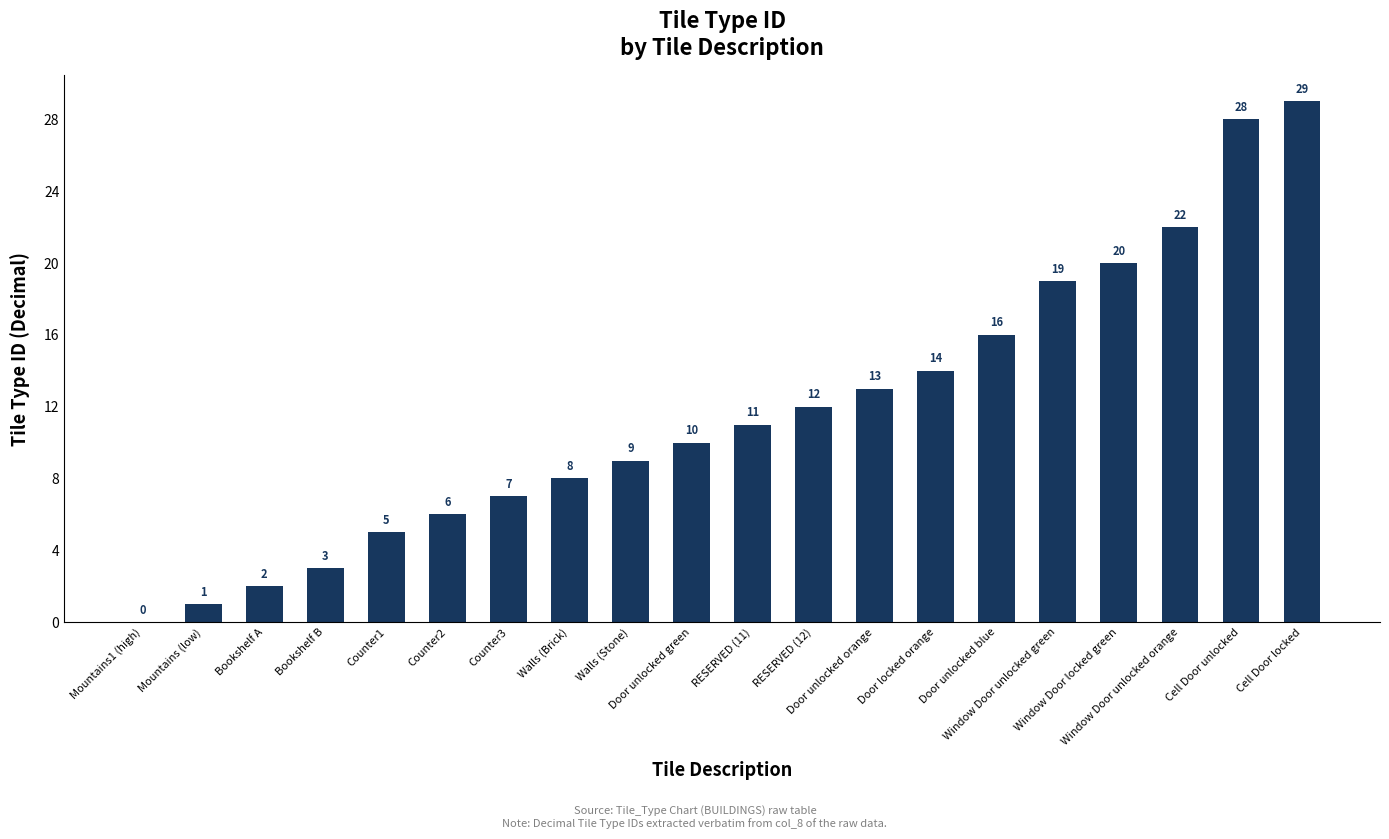

Which label corresponds to the largest value in the chart?

Cell Door locked